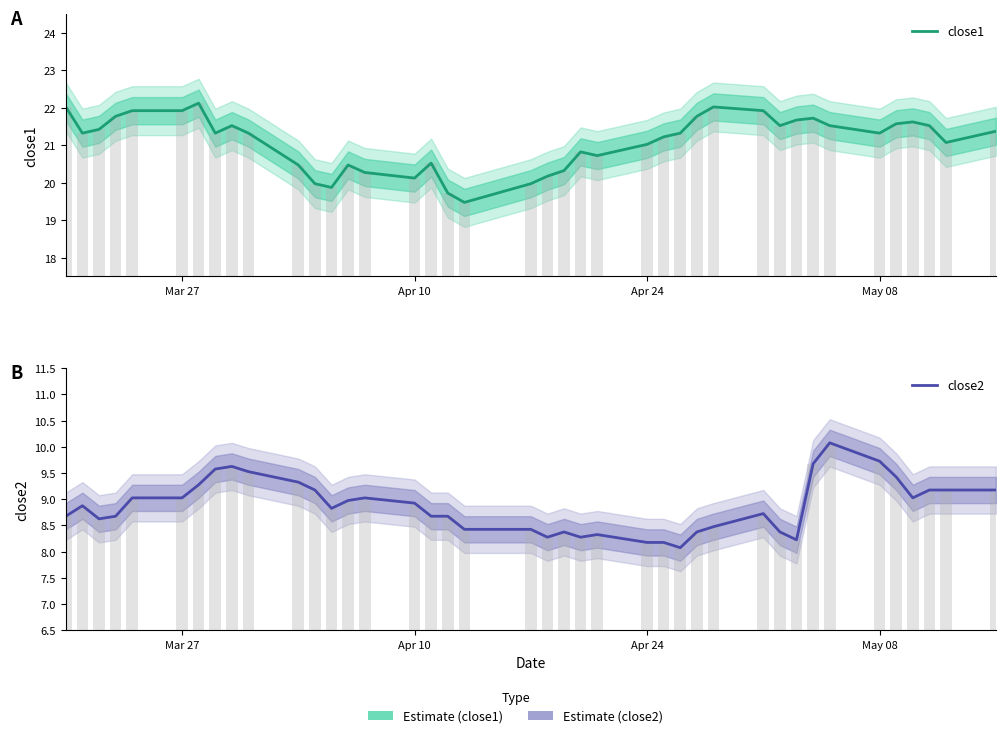

At which label does close1 first exceed 21?

Mar 27